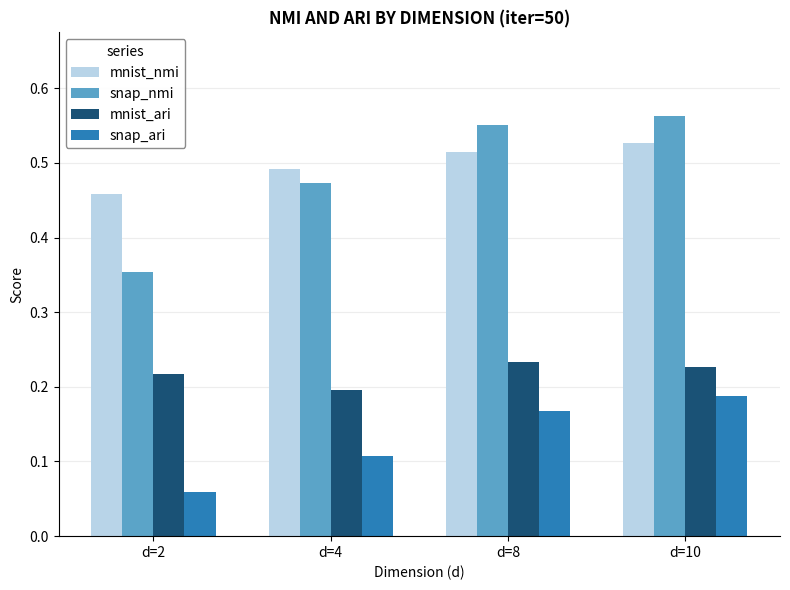

Count the mnist_nmi values in the range 0 to 1.

4